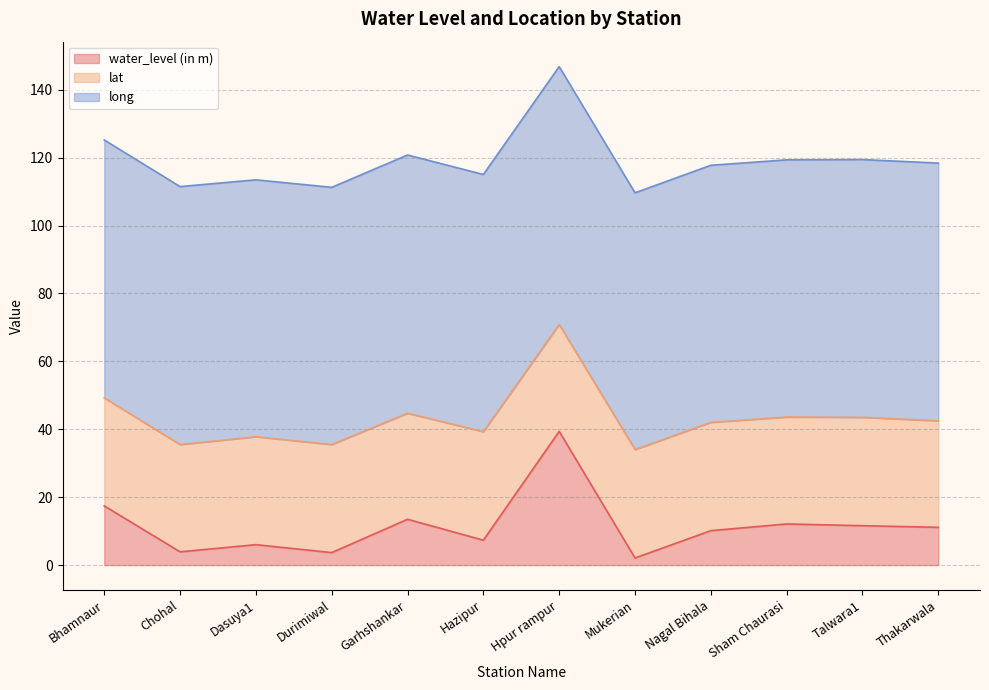

How many lines are shown in the chart?

3